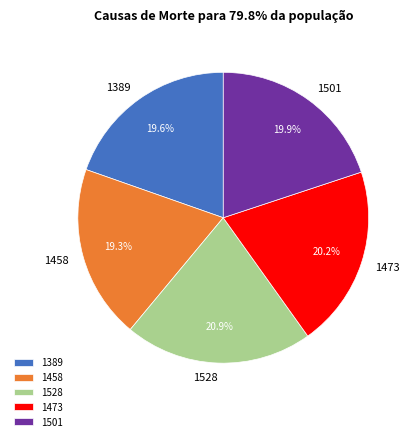

Combined, what portion of the pie is 1528 and 1389?

40.5%